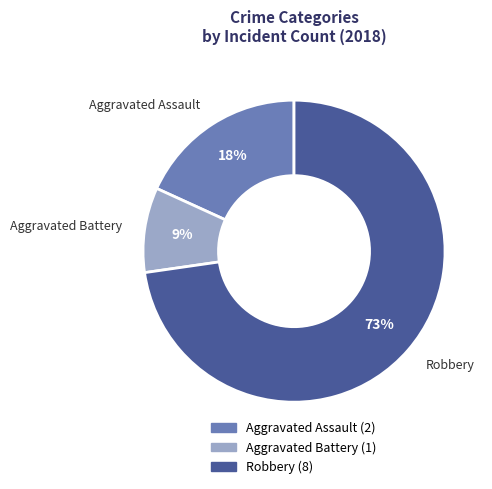

Which has a higher value, Aggravated Assault or Aggravated Battery?

Aggravated Assault